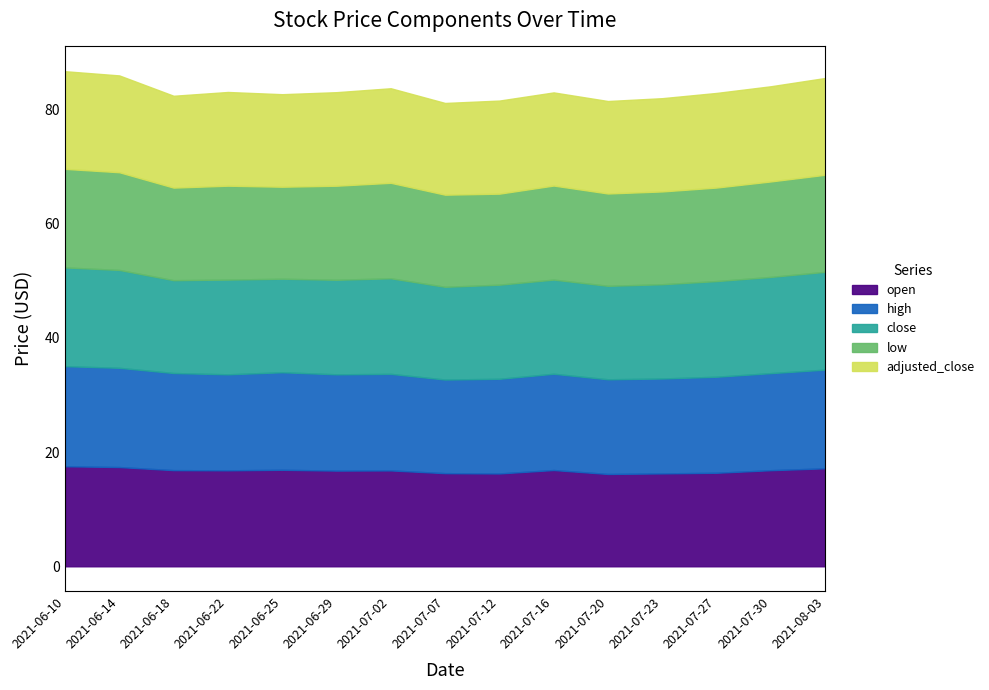

At which label is open closest to 16?

2021-07-20